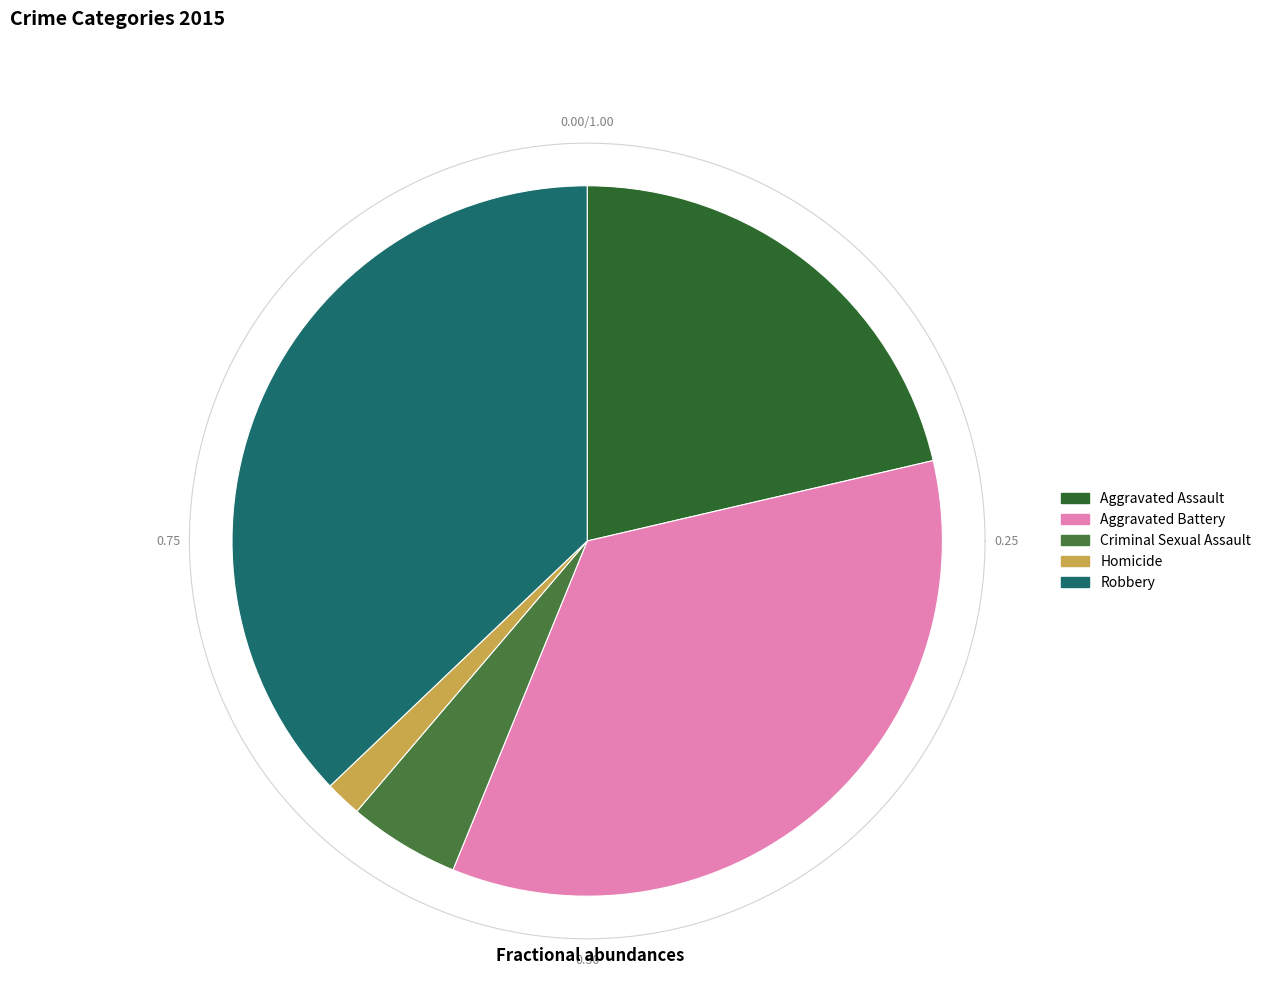

To the nearest percent, what percentage of the pie is Robbery?

37%